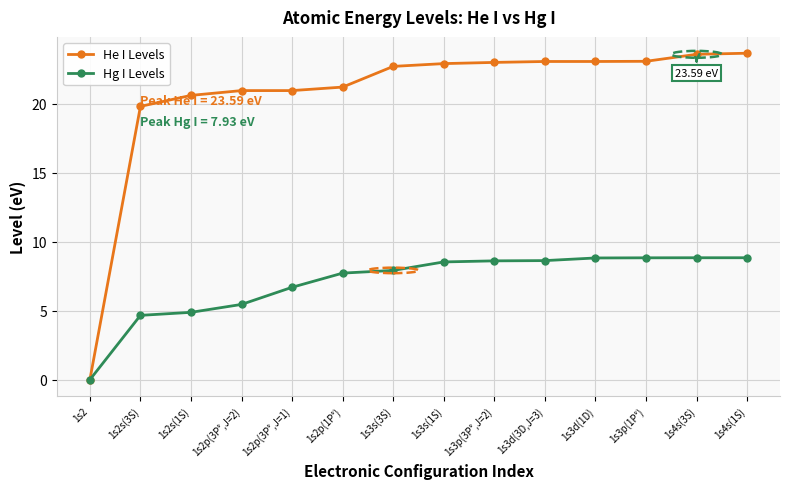

What is the label of the 1st point from the right?

1s4s(1S)